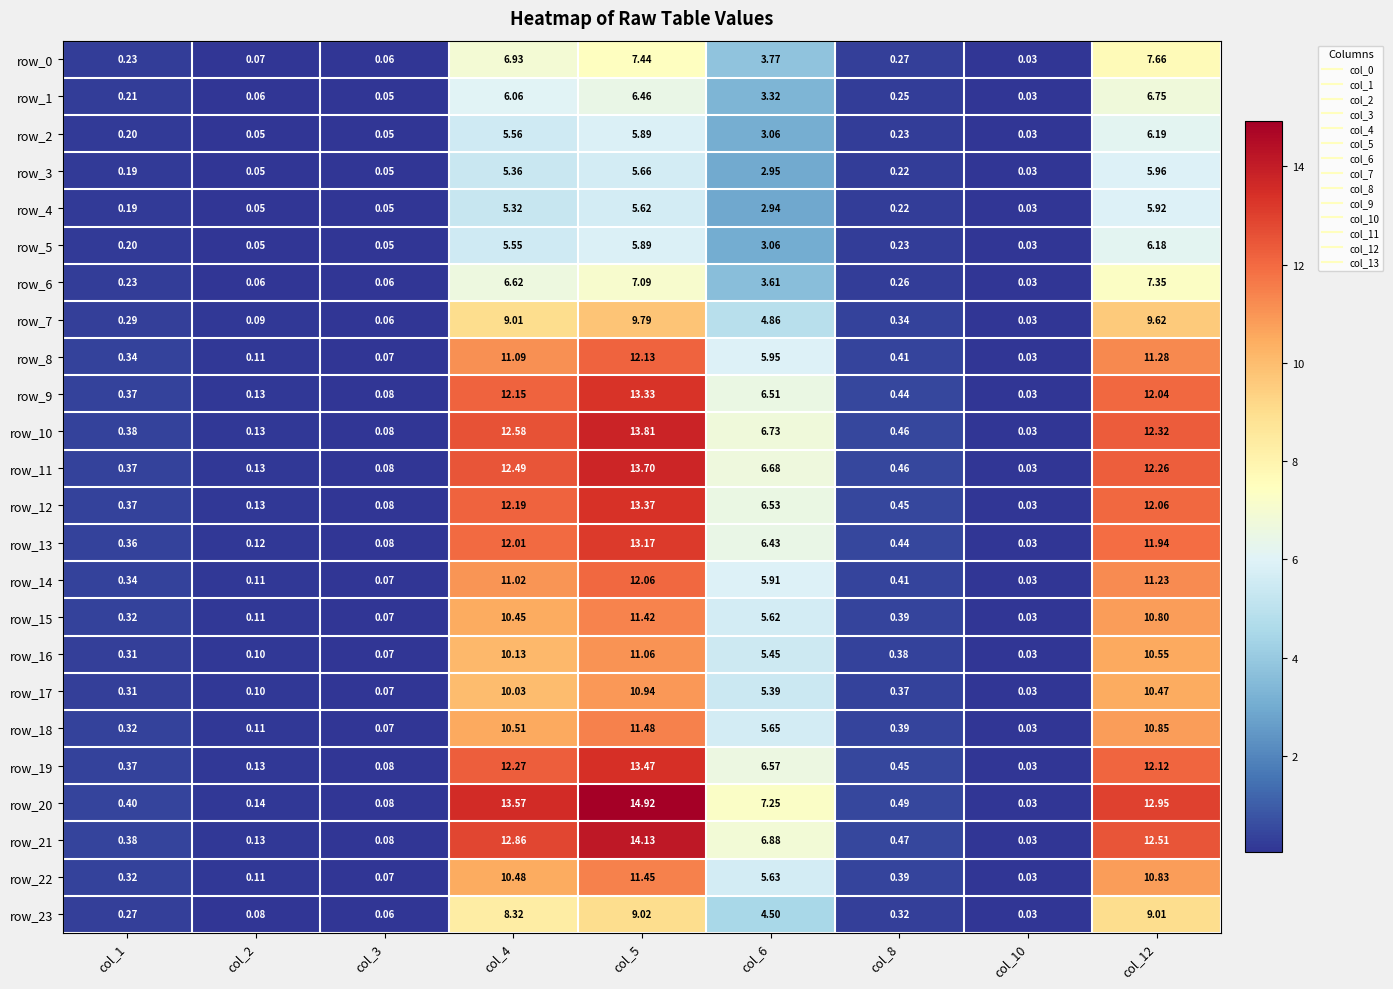

What is the maximum value for row_2?

6.2